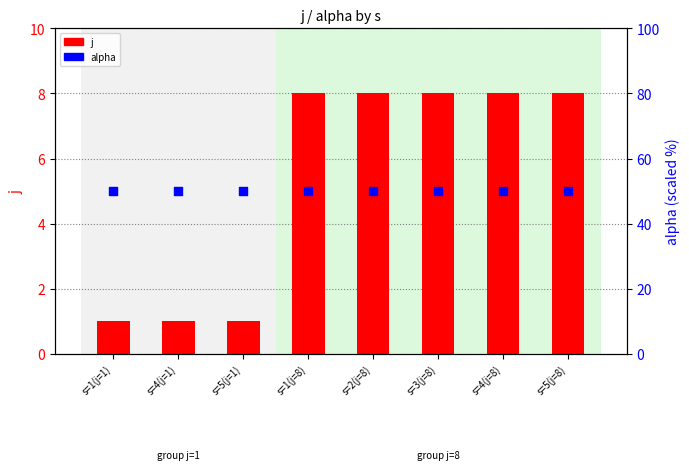

Is the value of alpha at s=5(j=1) greater than the value of j at s=1(j=8)?

Yes